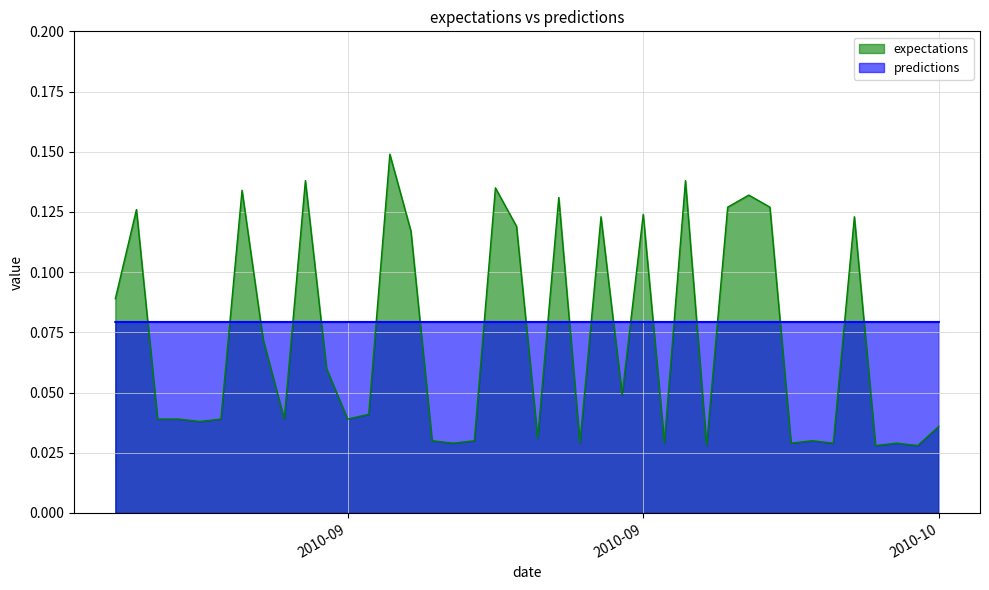

How many values are between 0 and 1?

40